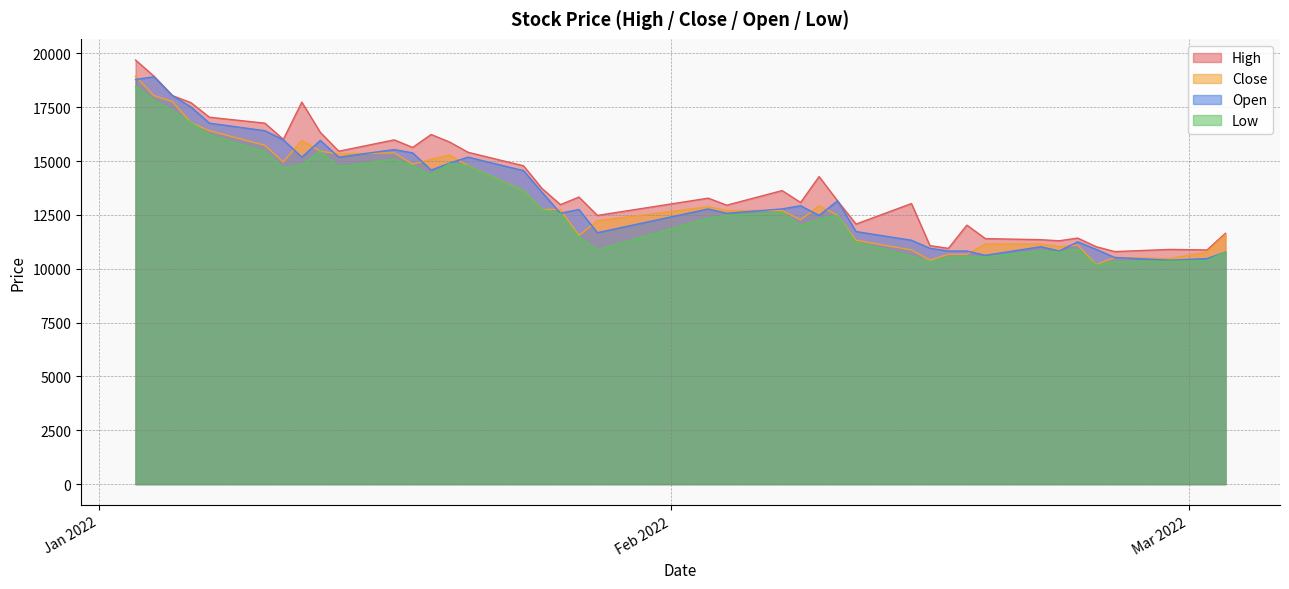

At how many categories does at least one series exceed 12570?

26